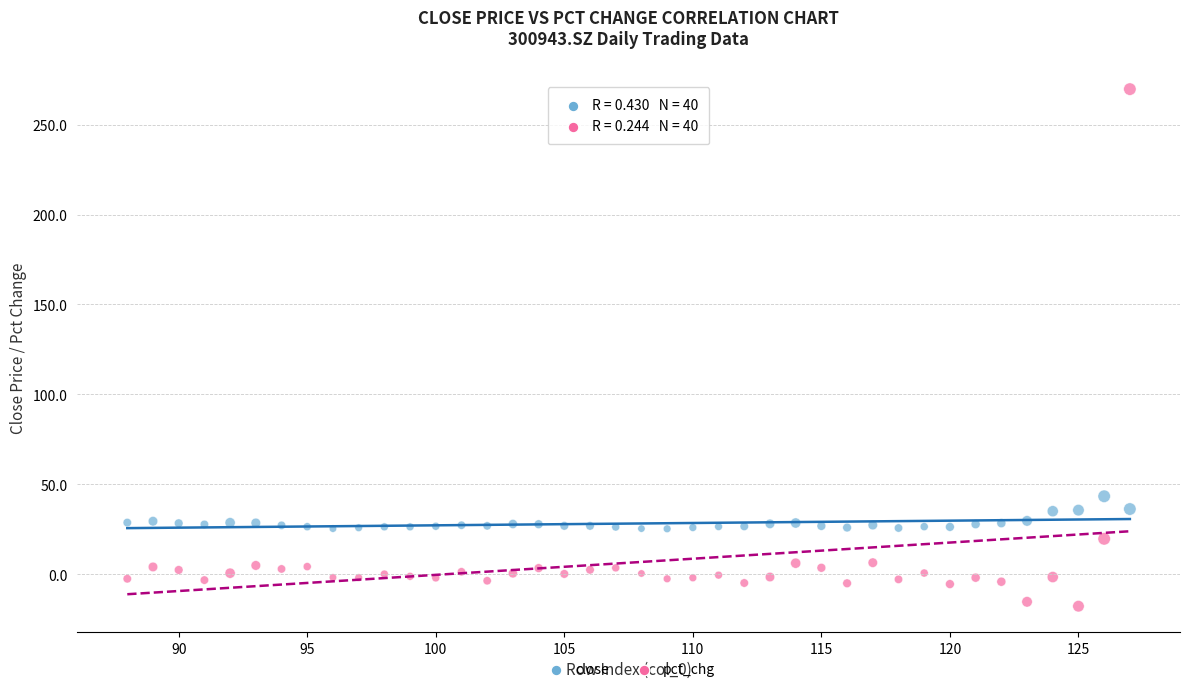

Which series contains the highest Y value?

pct_chg